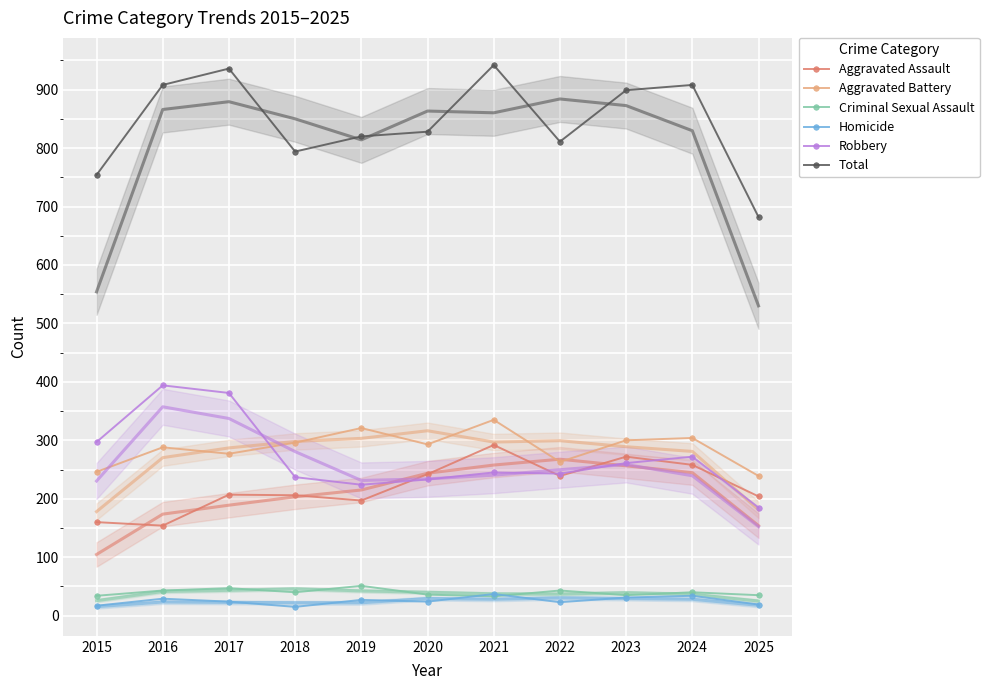

Reading right to left, extract all data points from this chart.

Aggravated Assault: 204	258	272	239	292	242	197	206	207	154	160
Aggravated Battery: 239	304	300	263	335	293	321	296	277	288	246
Criminal Sexual Assault: 35	40	35	43	33	36	51	40	47	43	34
Homicide: 19	34	31	23	37	24	27	15	24	29	17
Robbery: 185	272	261	243	245	233	224	237	381	394	297
Total: 682	908	899	811	942	828	820	794	936	908	754